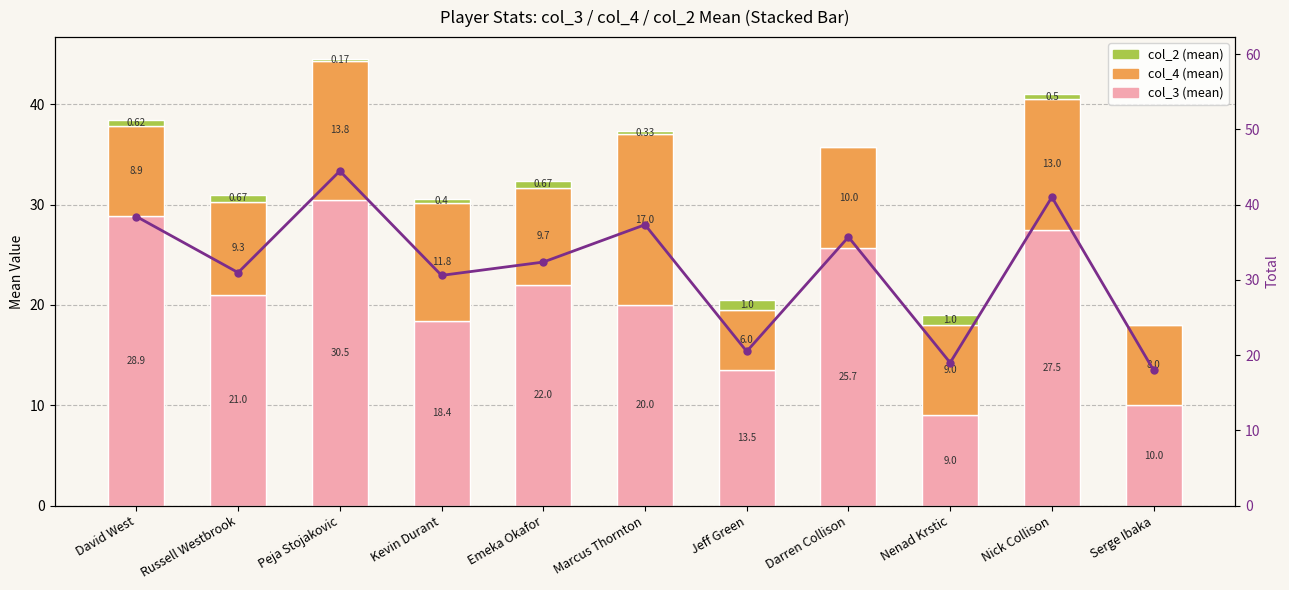

At how many categories does at least one series exceed 36?

4